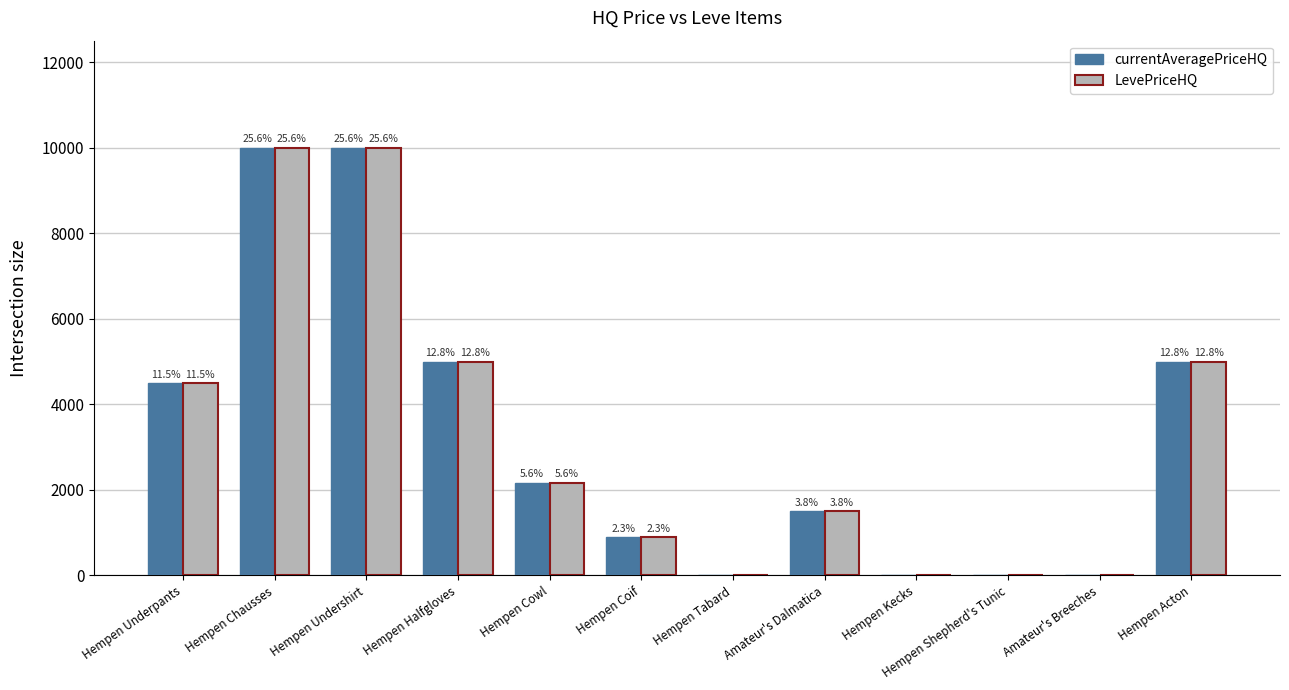

What position from the left is Hempen Chausses?

2